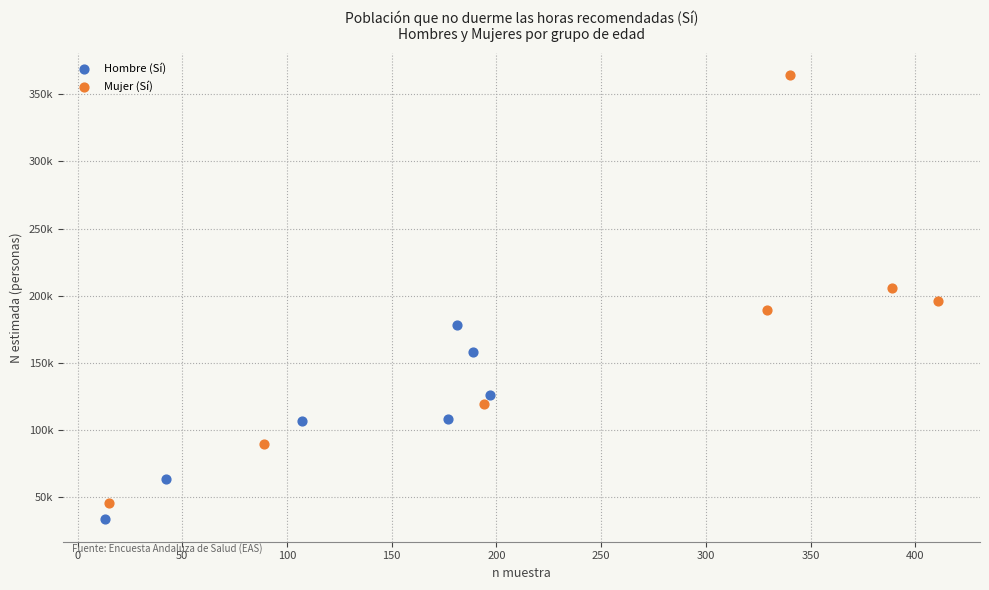

What are all the series names shown in the legend?

Hombre (Sí), Mujer (Sí)